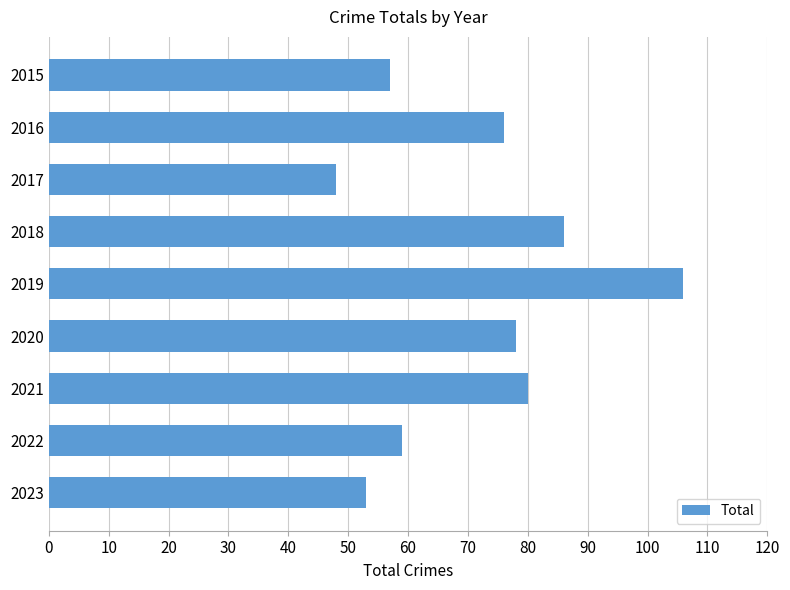

What is the sum of all values?

643